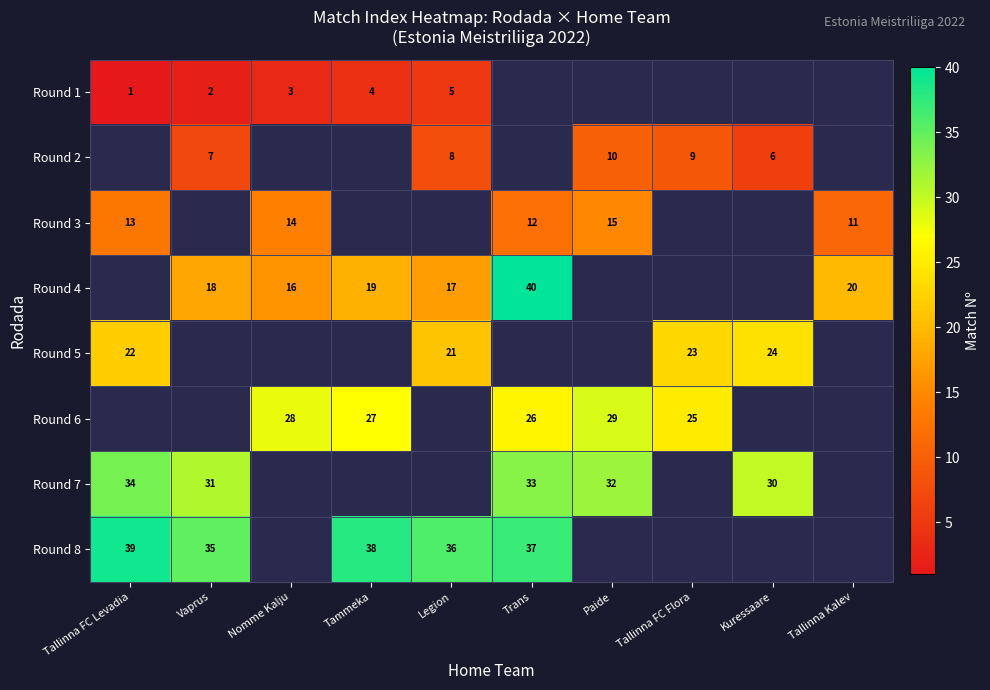

The Round 1 series shows 3 at Nomme Kalju. True or false?

True